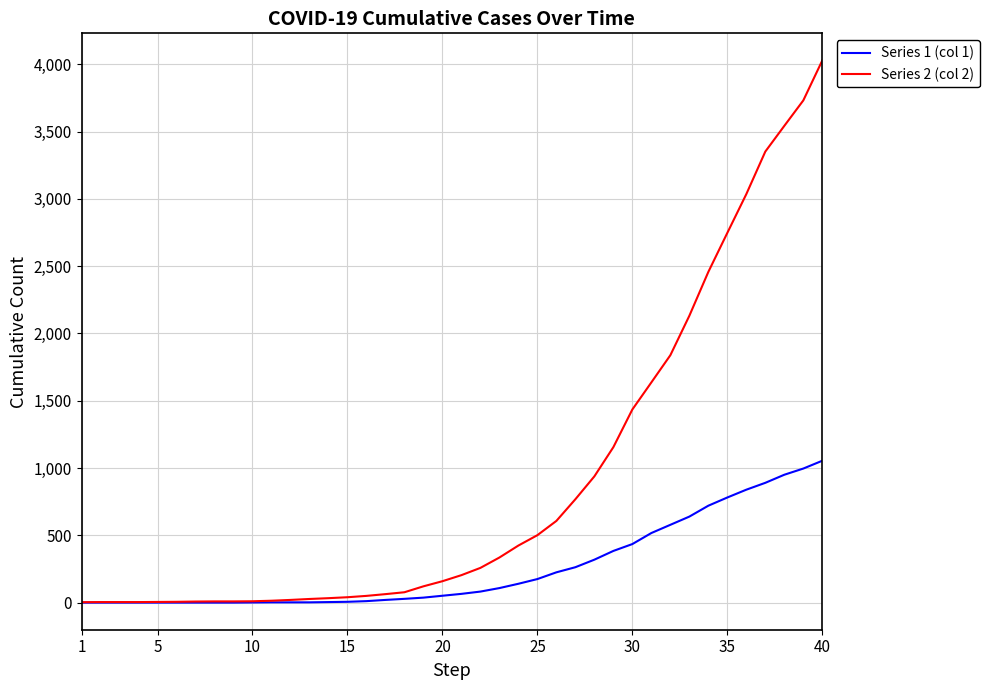

Rank the series by their maximum value, from lowest to highest.

Series 1 (col 1), Series 2 (col 2)